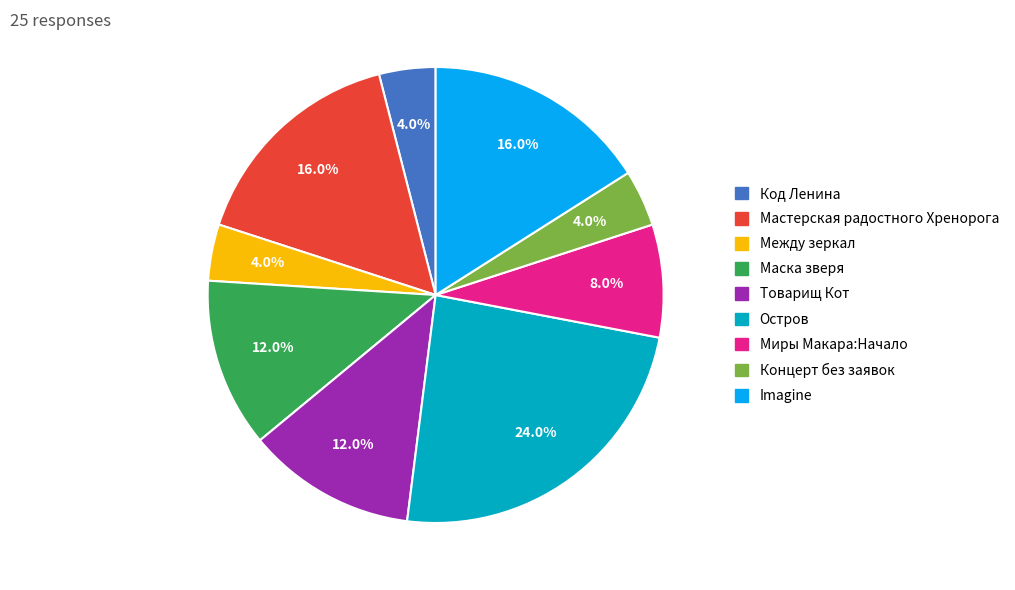

Is there a majority slice in this chart?

No